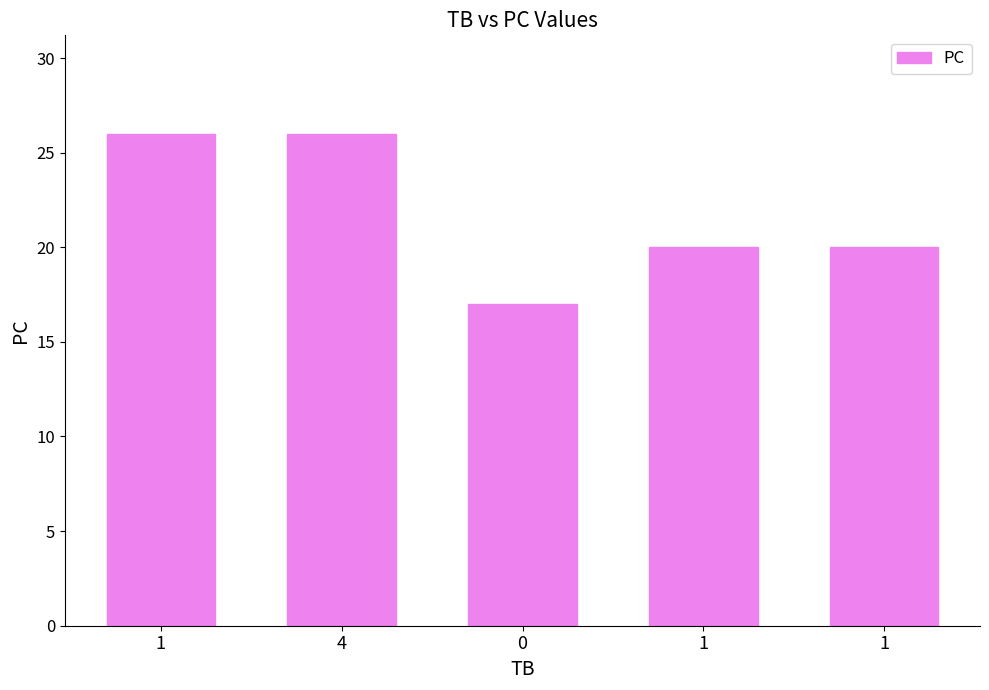

What is the sum of all values?

109